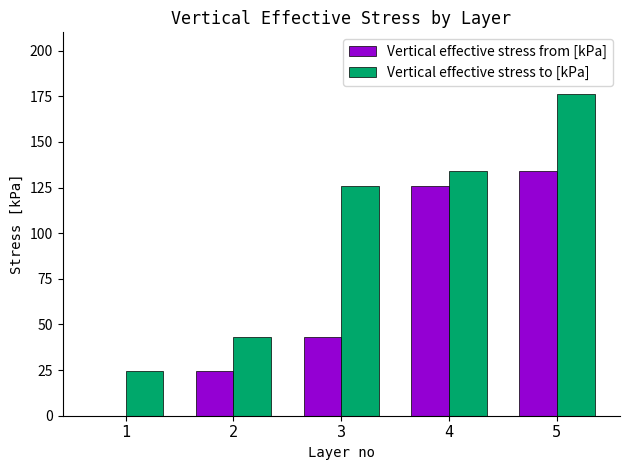

True or false: Vertical effective stress to [kPa] has a value of 239.5 at 5.

False